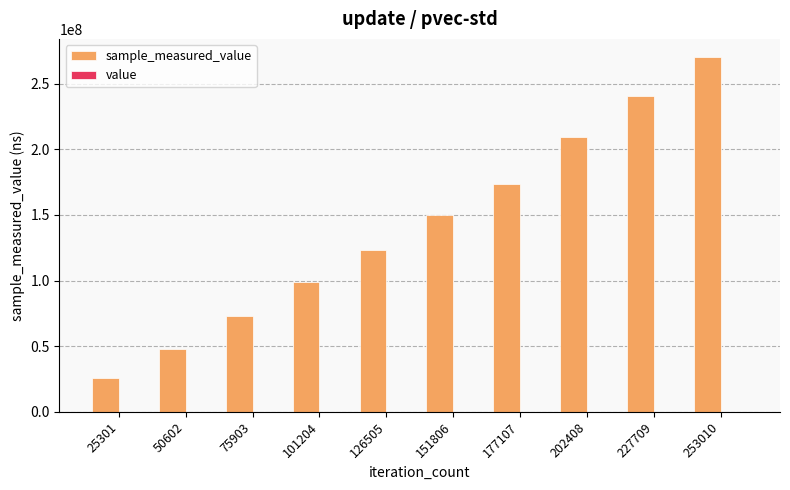

At which category is the sum across all series the highest?

253010